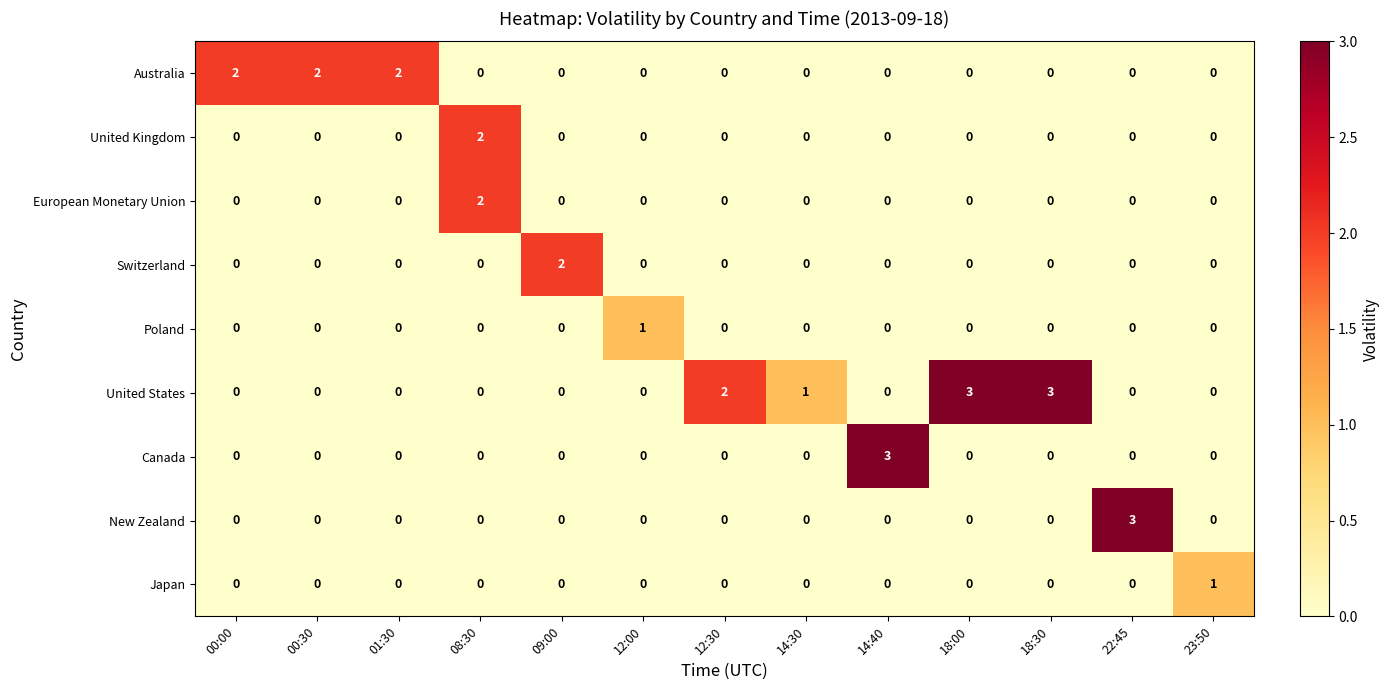

Where is United States nearest to the value 1?

14:30